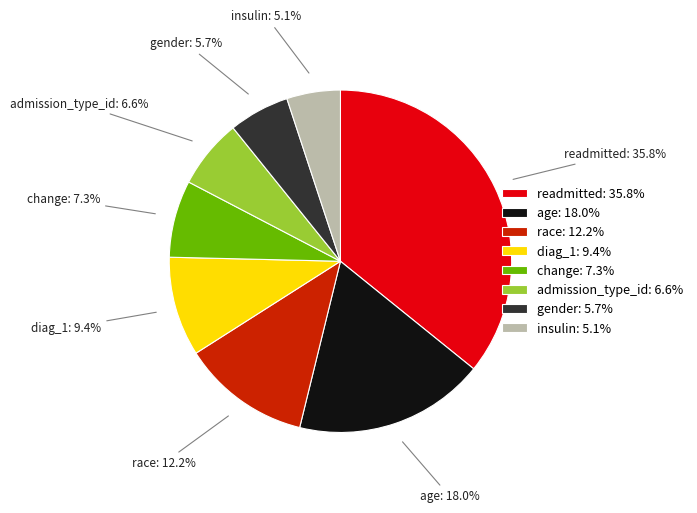

Rank the categories by value from lowest to highest.

insulin, gender, admission_type_id, change, diag_1, race, age, readmitted